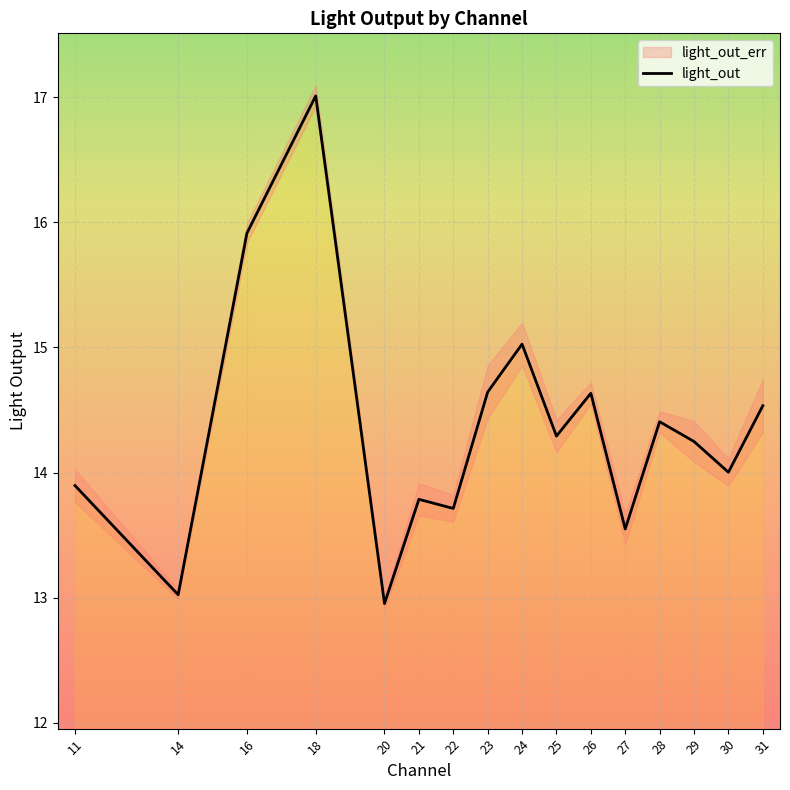

How many distinct data groups are displayed?

1